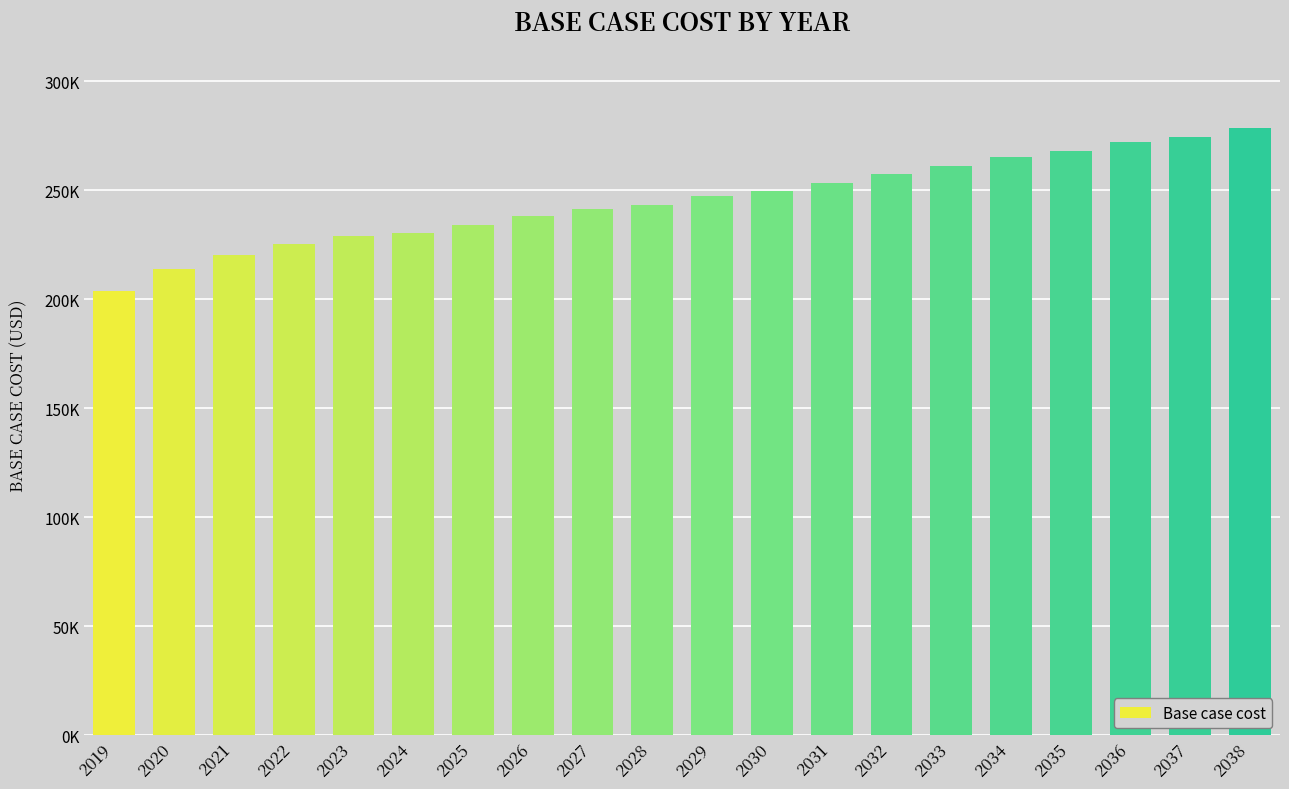

Are the bars horizontal?

No